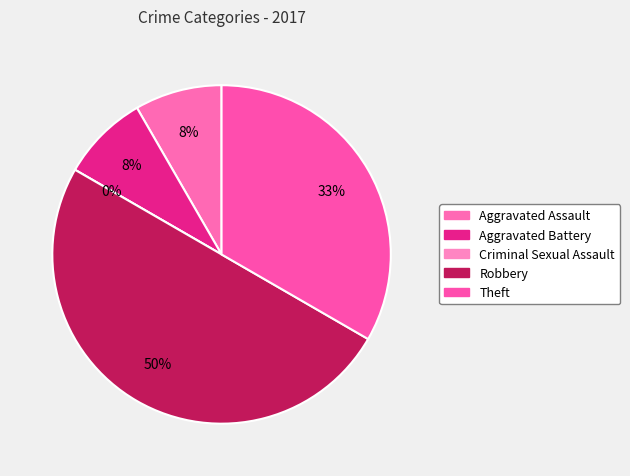

How many segments does this pie chart have?

5